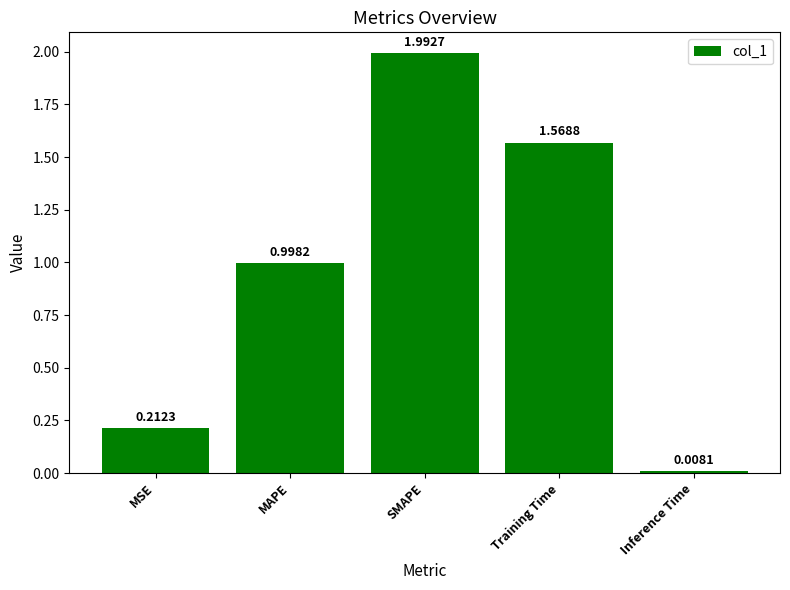

What is the approximate value at SMAPE?

2.0